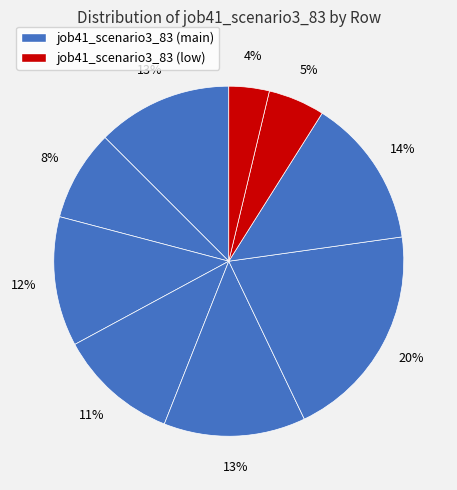

To the nearest percent, what is the average slice percentage?

11%